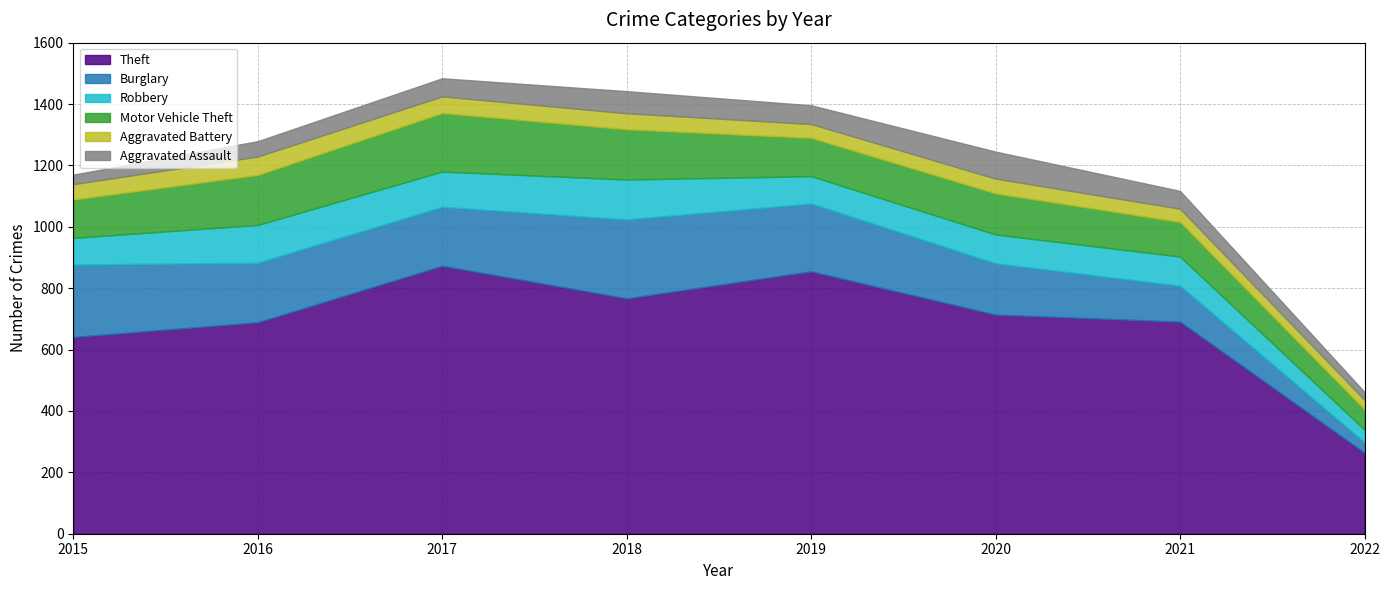

Is it true that Burglary equals 93 at 2016?

False